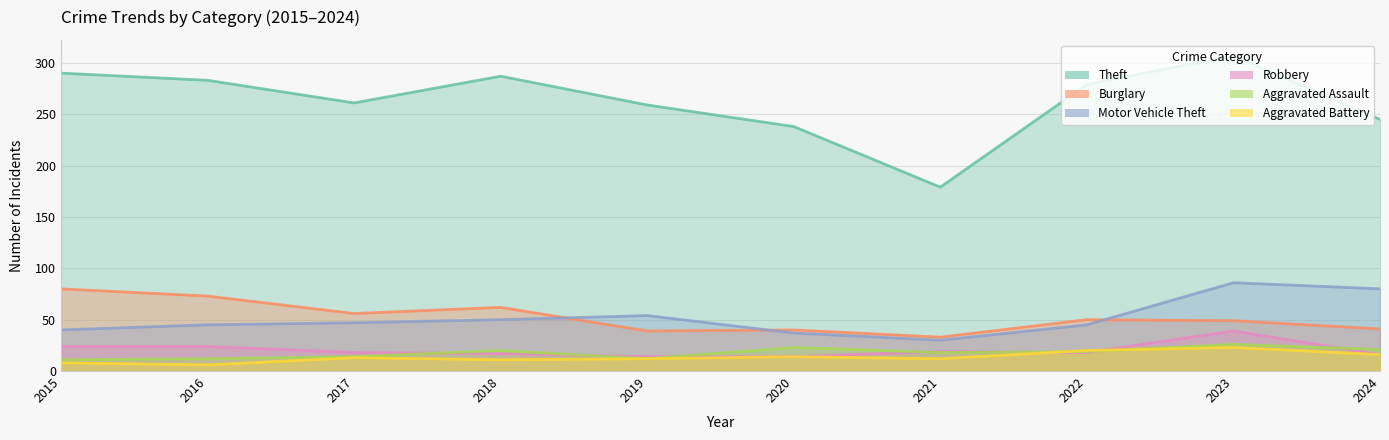

In Aggravated Battery, how many points are lower than both neighbors (excluding endpoints)?

3